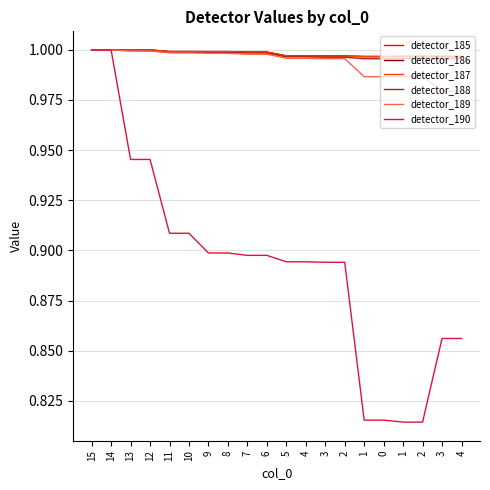

Reading left to right, extract all data points from this chart.

detector_185: 15=1.0	14=1.0	13=1.0	12=1.0	11=1.0	10=1.0	9=1.0	8=1.0	7=1.0	6=1.0	5=1.0	4=1.0	3=1.0	2=1.0	1=1.0	0=1.0	1=1.0	2=1.0	3=1.0	4=1.0
detector_186: 15=1.0	14=1.0	13=1.0	12=1.0	11=1.0	10=1.0	9=1.0	8=1.0	7=1.0	6=1.0	5=1.0	4=1.0	3=1.0	2=1.0	1=1.0	0=1.0	1=1.0	2=1.0	3=1.0	4=1.0
detector_187: 15=1.0	14=1.0	13=1.0	12=1.0	11=1.0	10=1.0	9=1.0	8=1.0	7=1.0	6=1.0	5=1.0	4=1.0	3=1.0	2=1.0	1=1.0	0=1.0	1=1.0	2=1.0	3=1.0	4=1.0
detector_188: 15=1.0	14=1.0	13=1.0	12=1.0	11=1.0	10=1.0	9=1.0	8=1.0	7=1.0	6=1.0	5=1.0	4=1.0	3=1.0	2=1.0	1=1.0	0=1.0	1=1.0	2=1.0	3=1.0	4=1.0
detector_189: 15=1.0	14=1.0	13=1.0	12=1.0	11=1.0	10=1.0	9=1.0	8=1.0	7=1.0	6=1.0	5=1.0	4=1.0	3=1.0	2=1.0	1=1.0	0=1.0	1=1.0	2=1.0	3=1.0	4=1.0
detector_190: 15=1.0	14=1.0	13=0.9	12=0.9	11=0.9	10=0.9	9=0.9	8=0.9	7=0.9	6=0.9	5=0.9	4=0.9	3=0.9	2=0.9	1=0.8	0=0.8	1=0.8	2=0.8	3=0.9	4=0.9